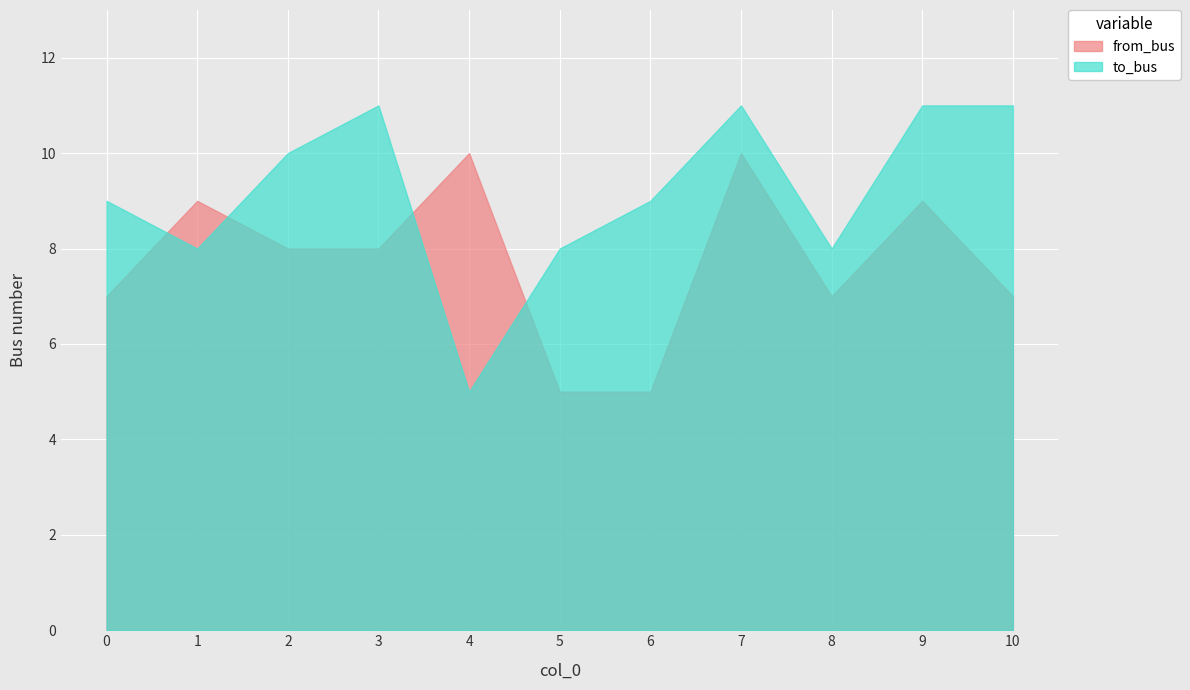

How many from_bus values are between 7 and 9?

7